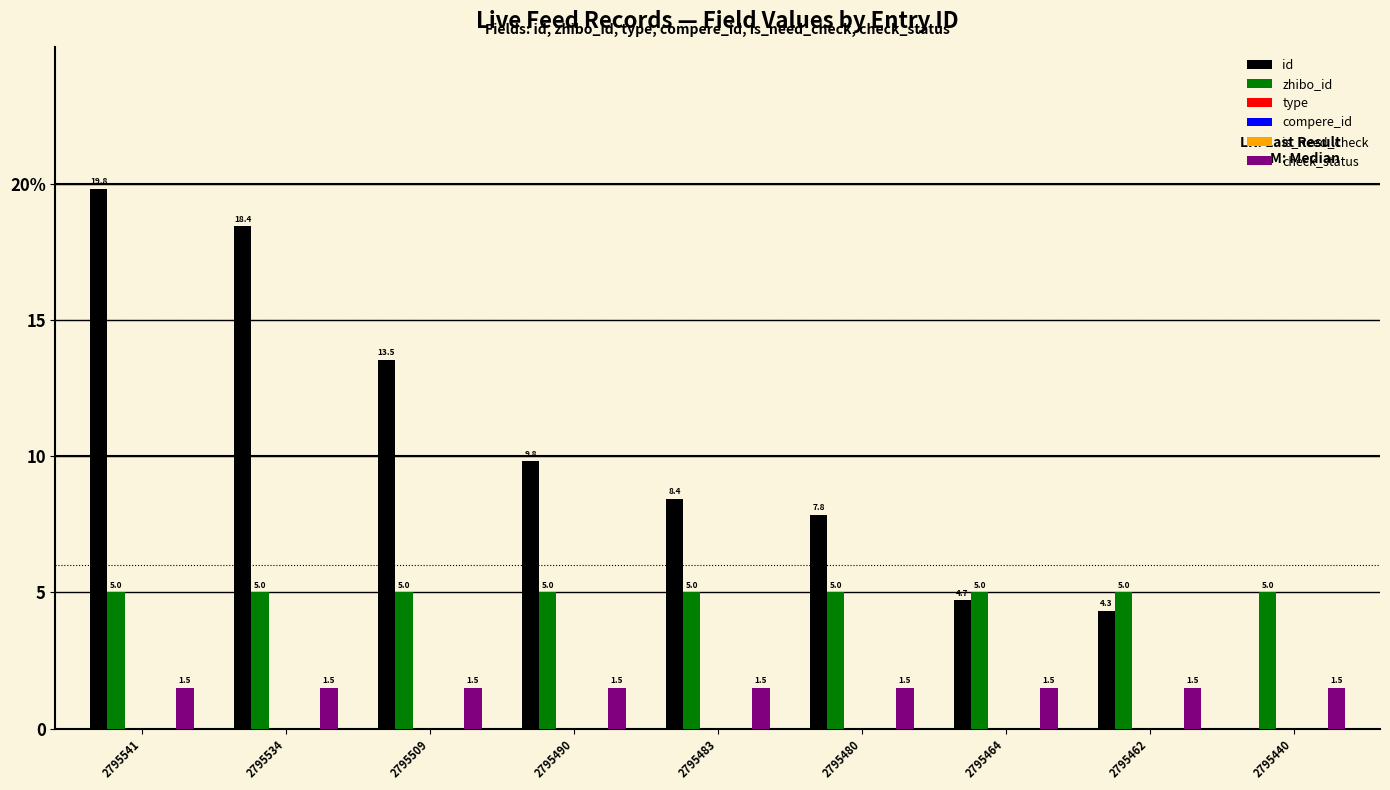

What is the approximate value of id at 2795483?

8.4